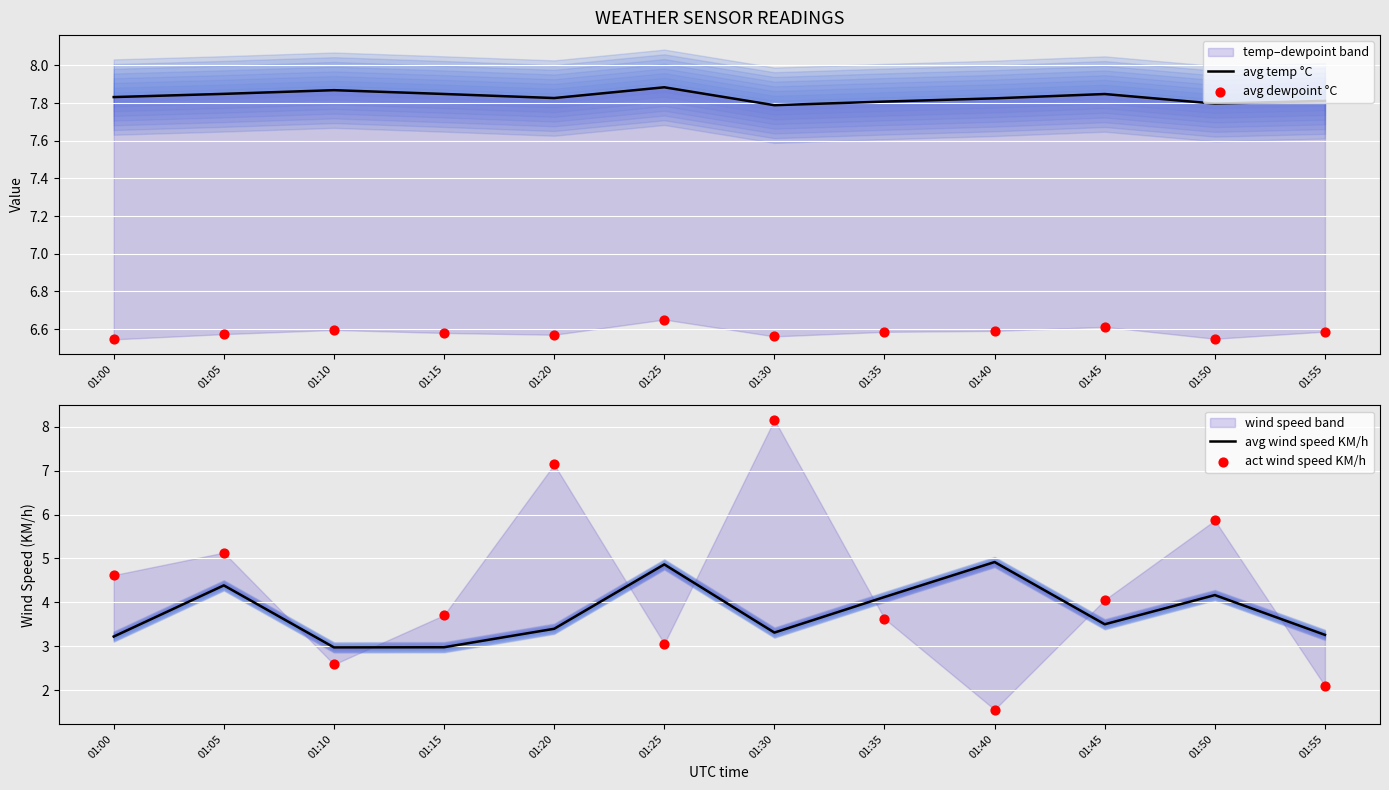

Which series contains the lowest Y value?

act wind speed KM/h